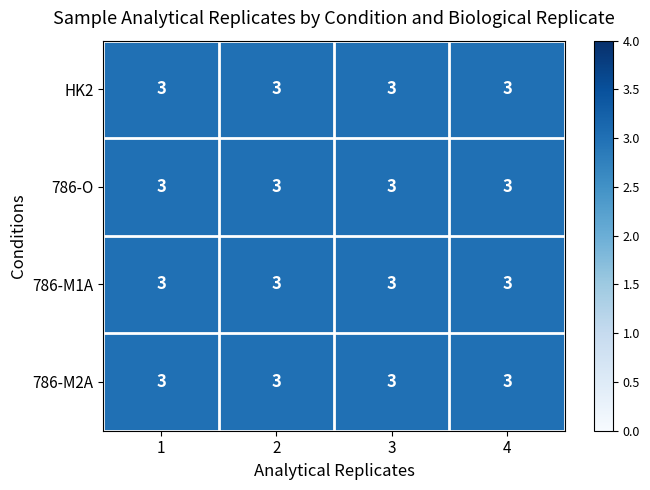

The value of 786-O at 9 is 3. True or false?

False